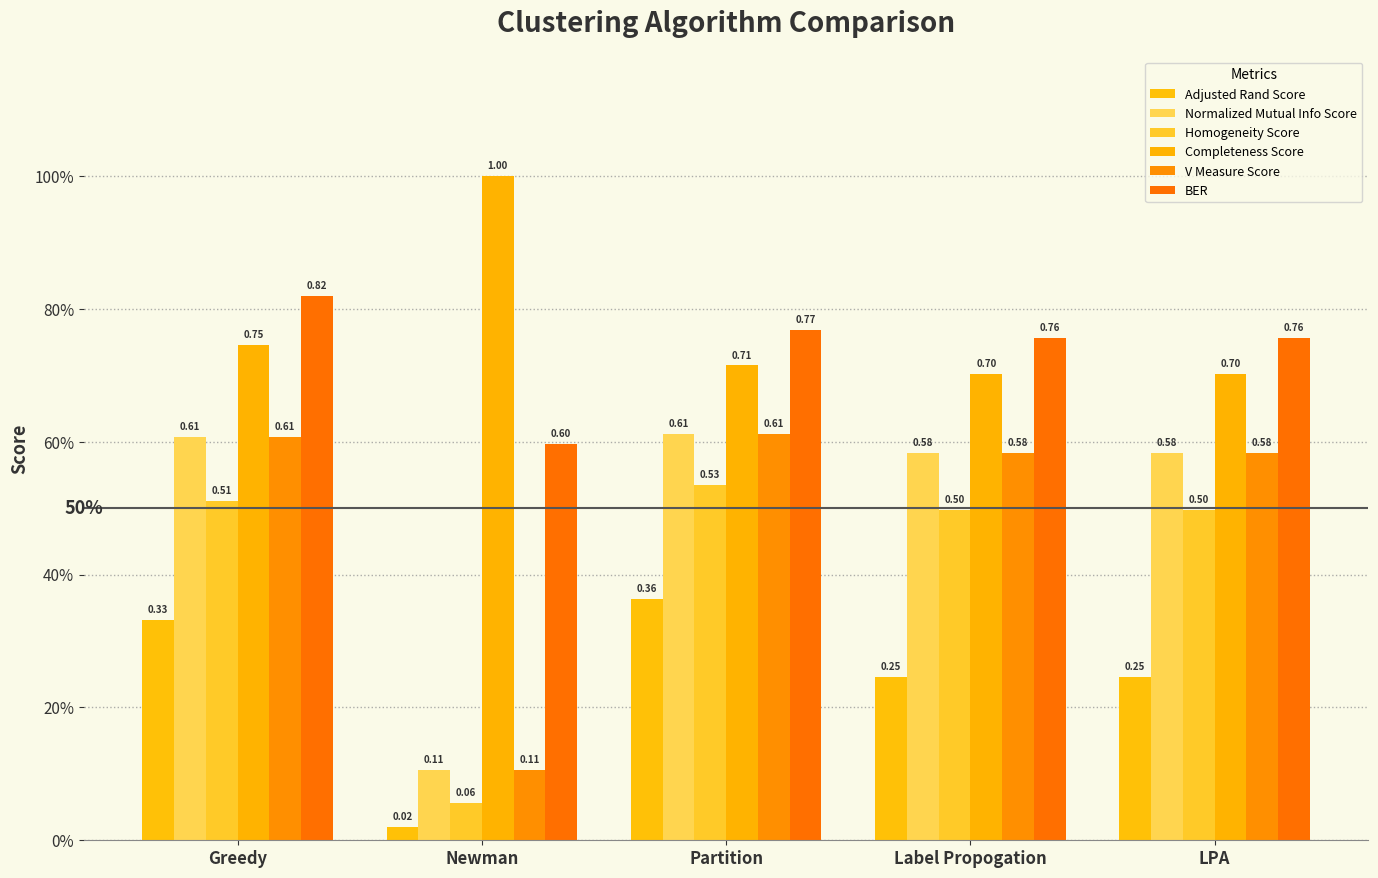

Are the bars horizontal?

No